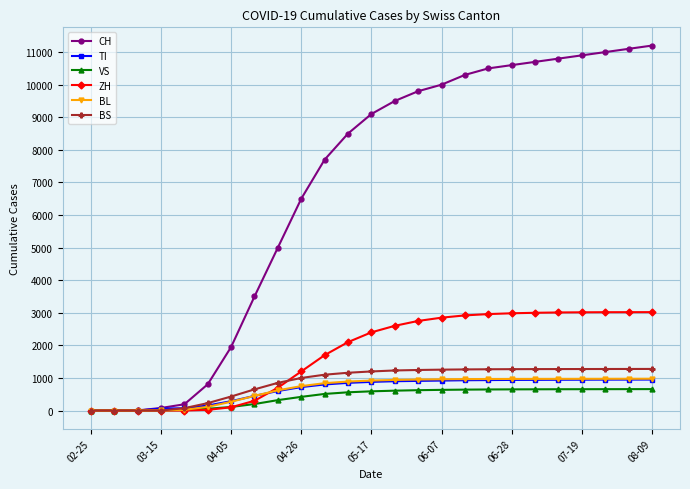

After their last crossing, which series has the higher values: BL or ZH?

ZH